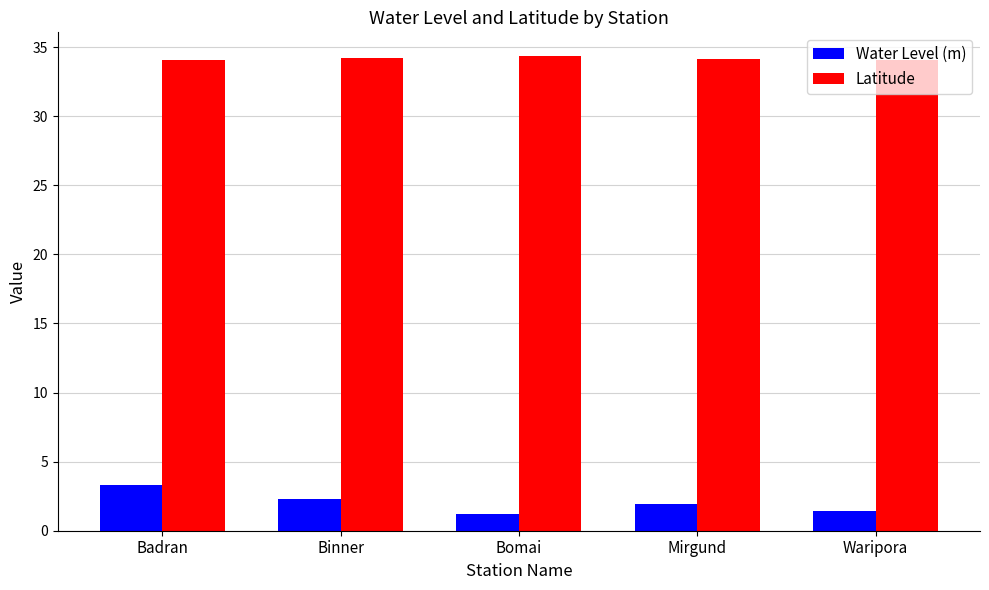

Rank the series by their average value, from highest to lowest.

Latitude, Water Level (m)